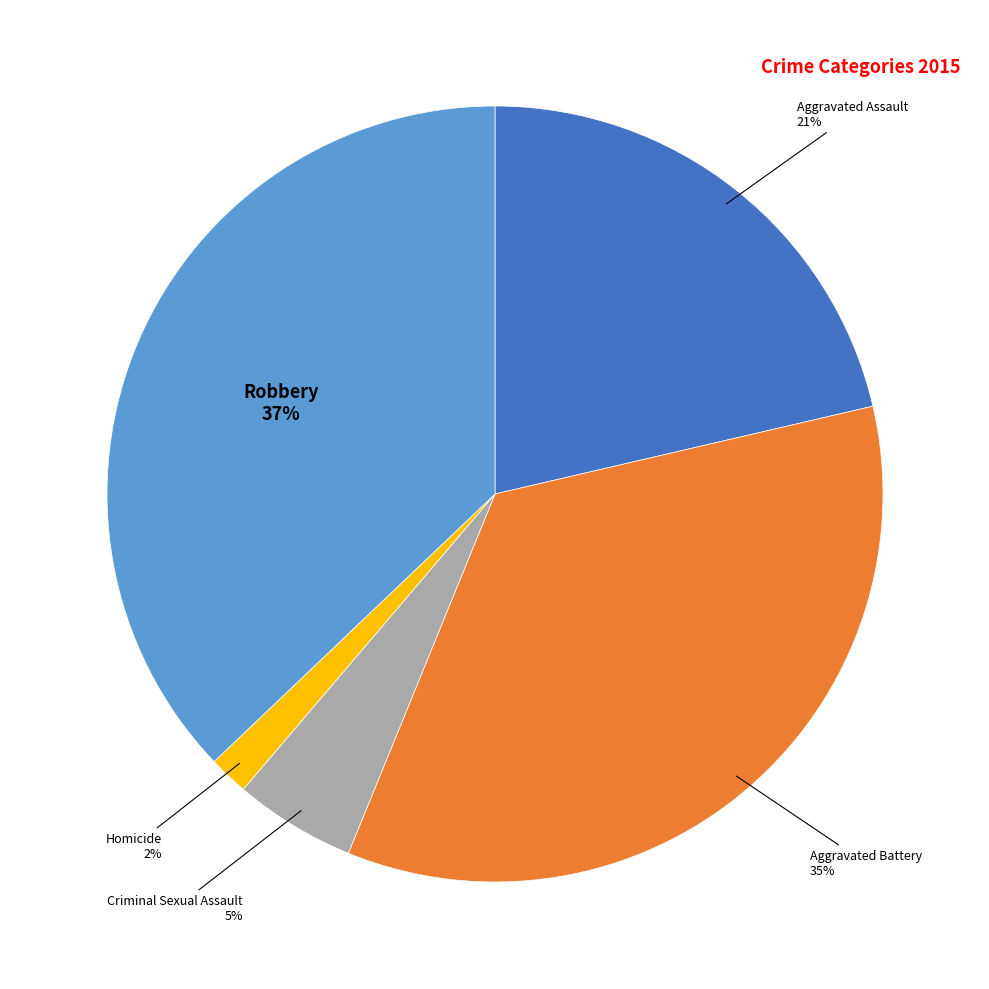

Is it true that Aggravated Assault is 21% of the pie?

True